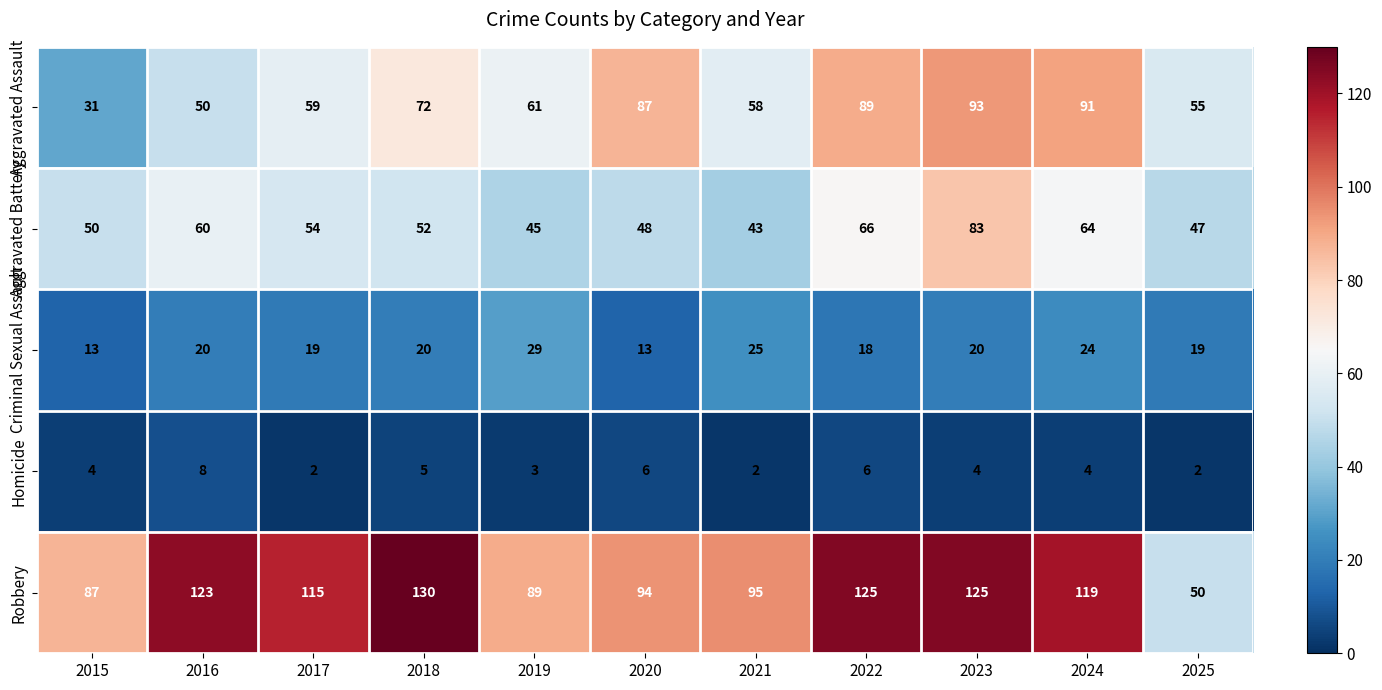

What is the difference between the highest and lowest values at 2016?

115